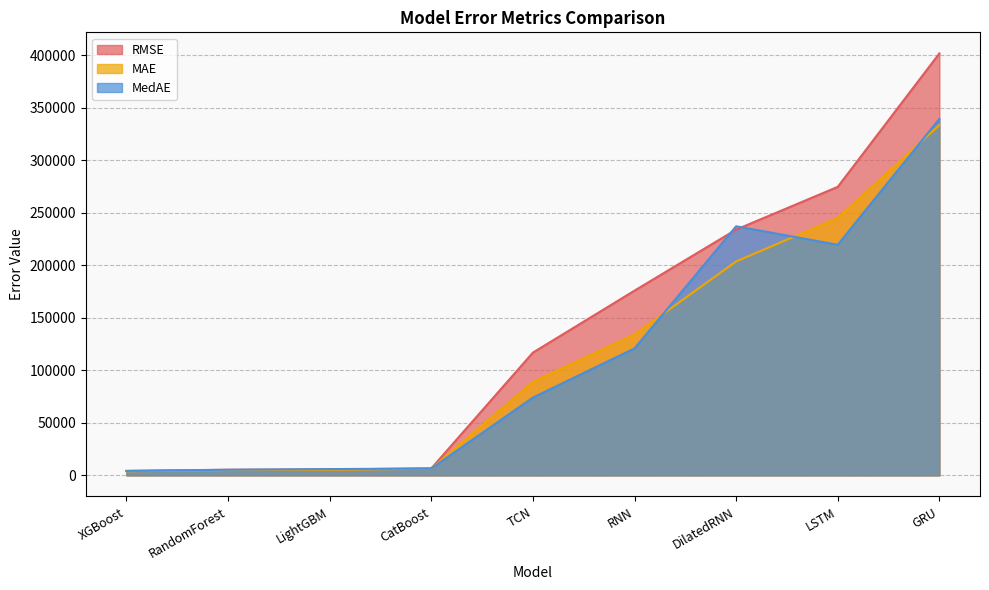

What is the label of the 3rd point from the left?

LightGBM